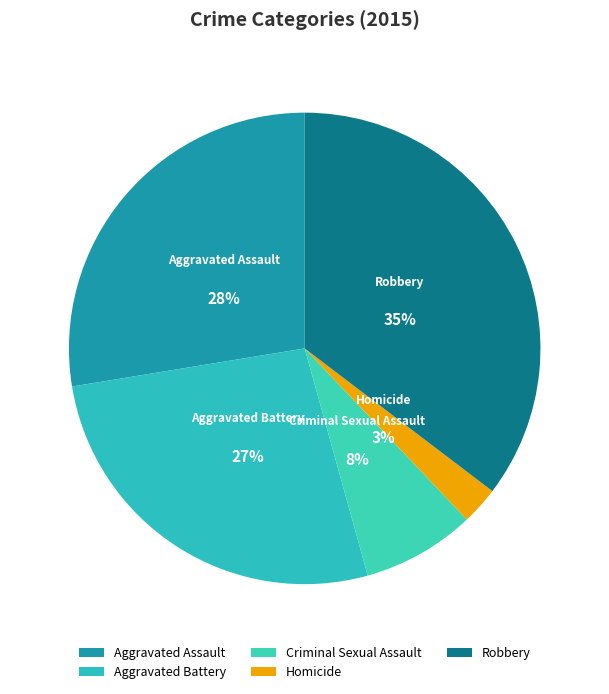

Count the number of slices in the pie.

5